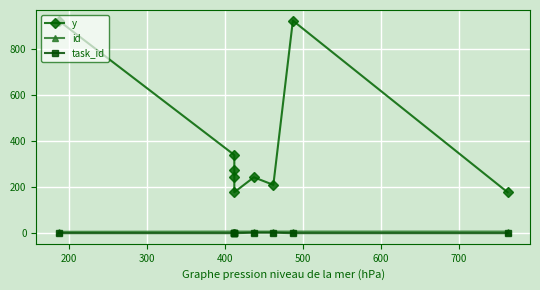

Count the task_id values in the range 0 to 2.

9